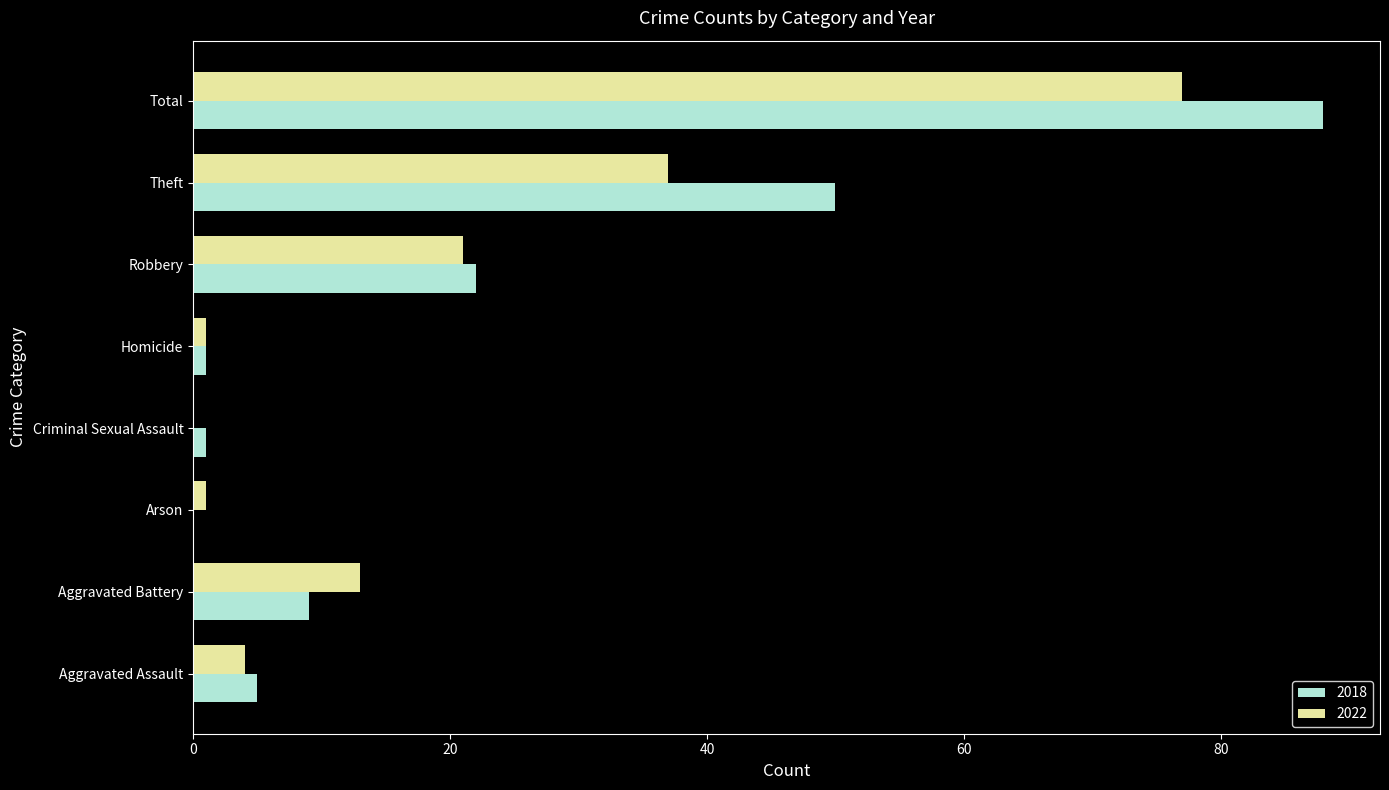

At which label is 2022 closest to 38?

Theft